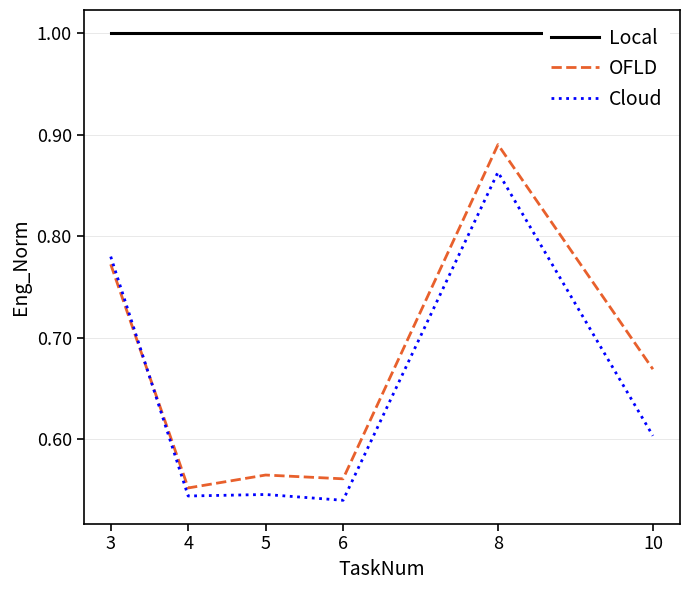

What is the average value of the OFLD series?

0.7